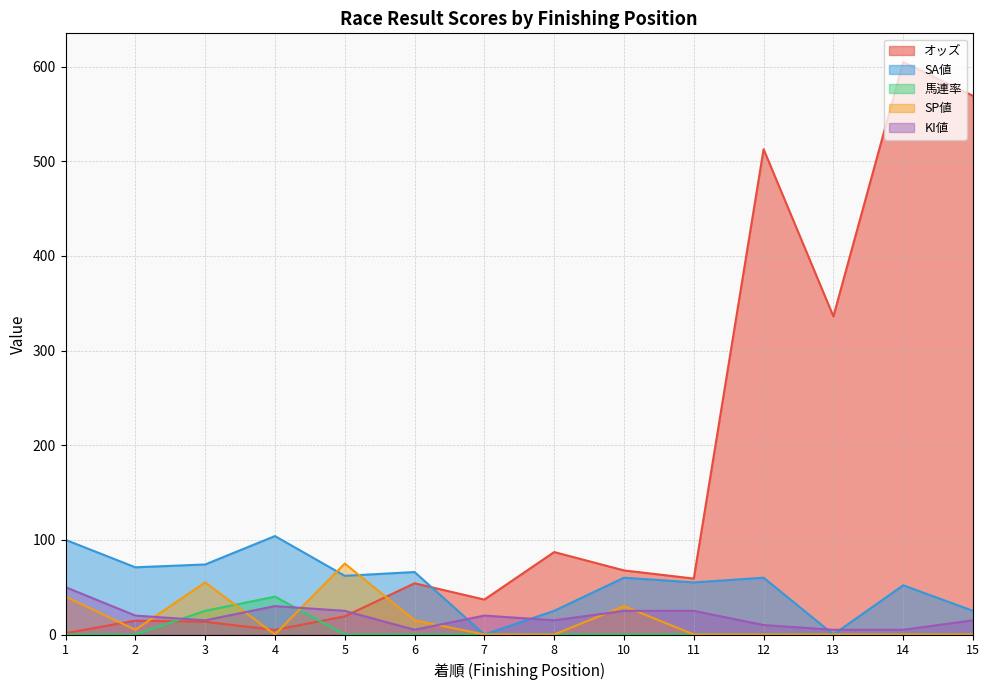

Read the オッズ value at 2.

14.7